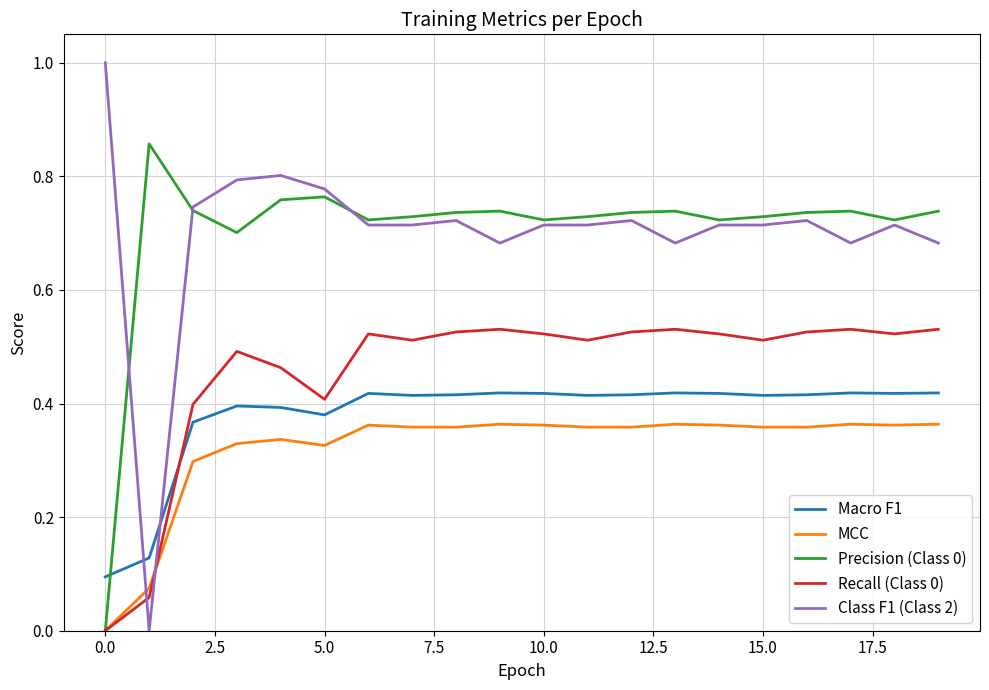

After their last crossing, which series has the higher values: MCC or Class F1 (Class 2)?

Class F1 (Class 2)